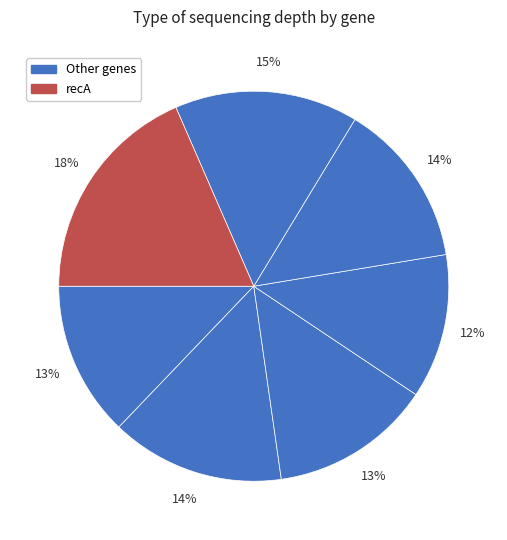

Count the number of slices in the pie.

7